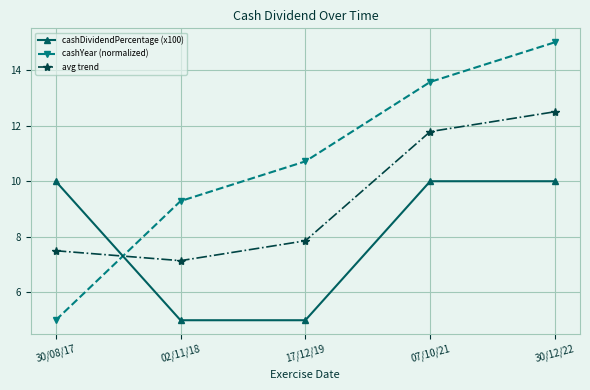

What is the value of the avg trend point at the 1st from the left?

7.5